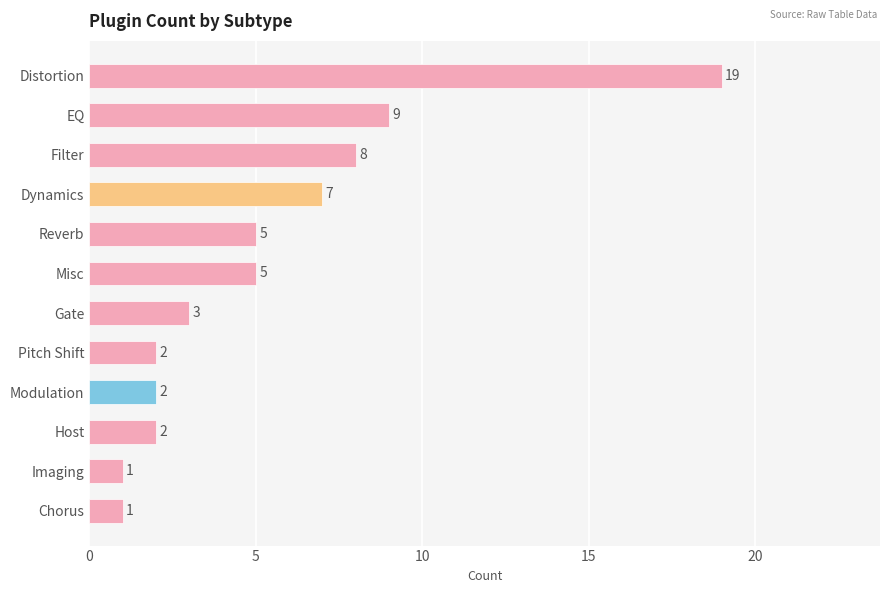

Are the bars horizontal?

Yes